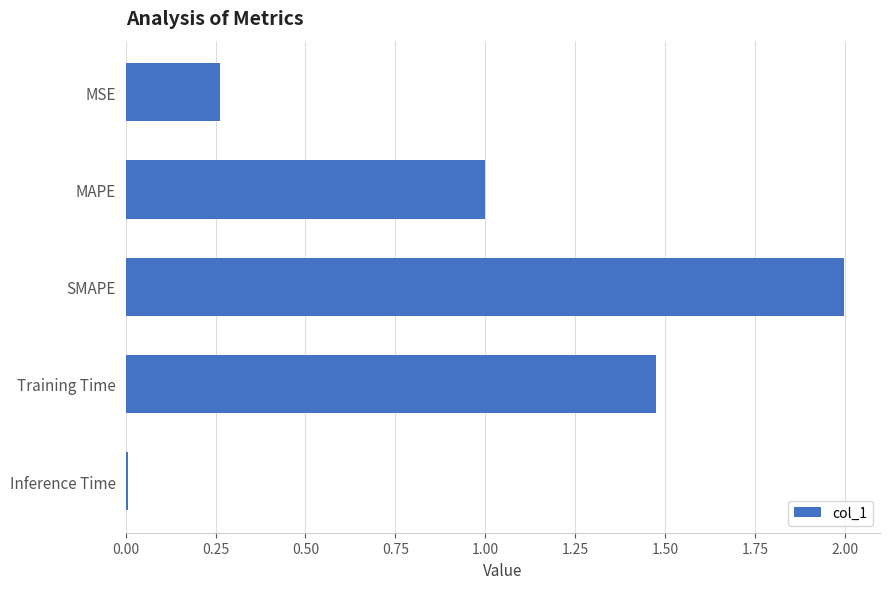

The value at SMAPE is 3.6. True or false?

False